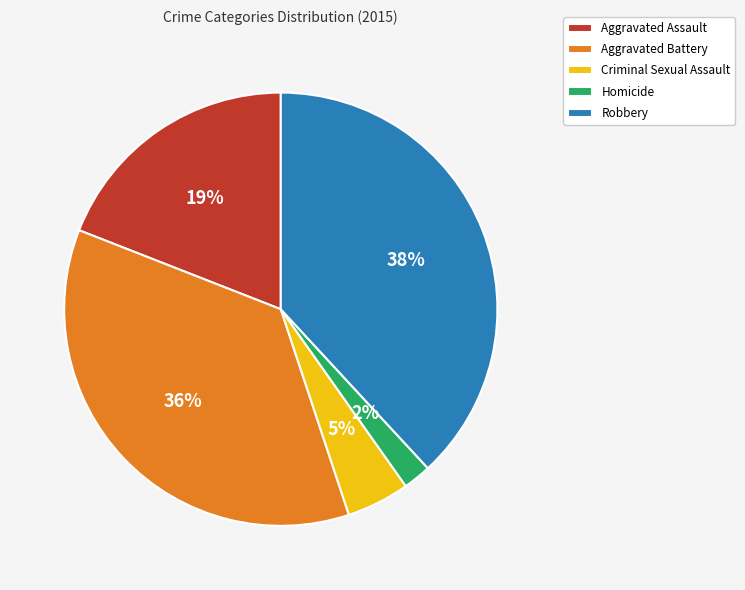

Which category has the biggest portion of the pie?

Robbery